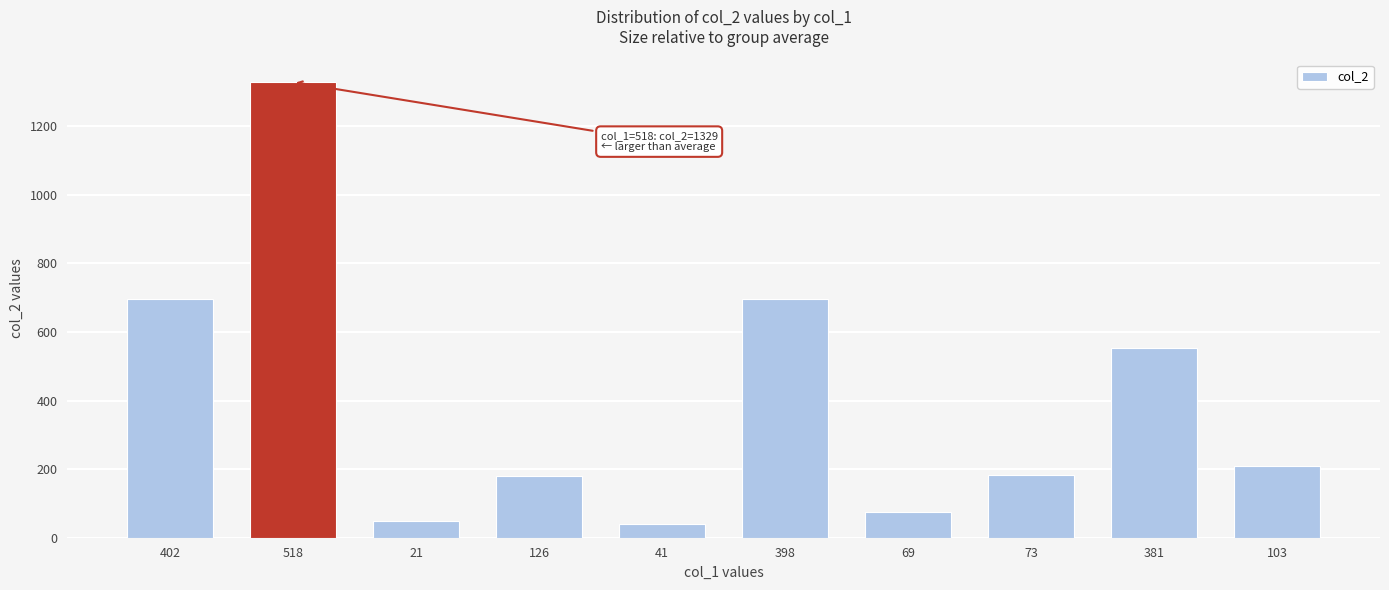

What is the value of the 9th bar from the left?

552